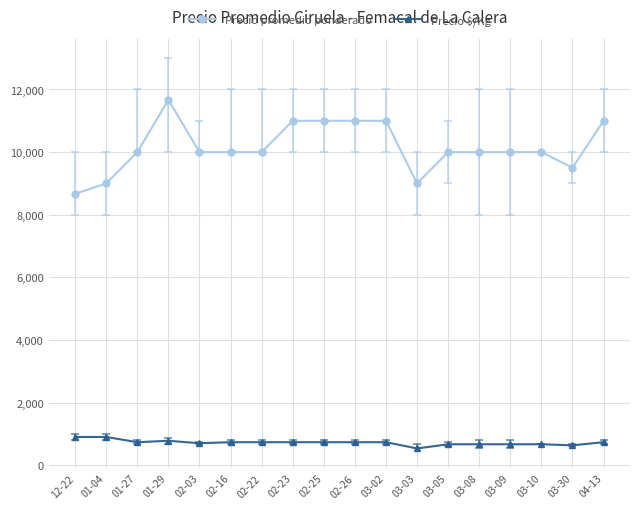

How many distinct data groups are displayed?

2